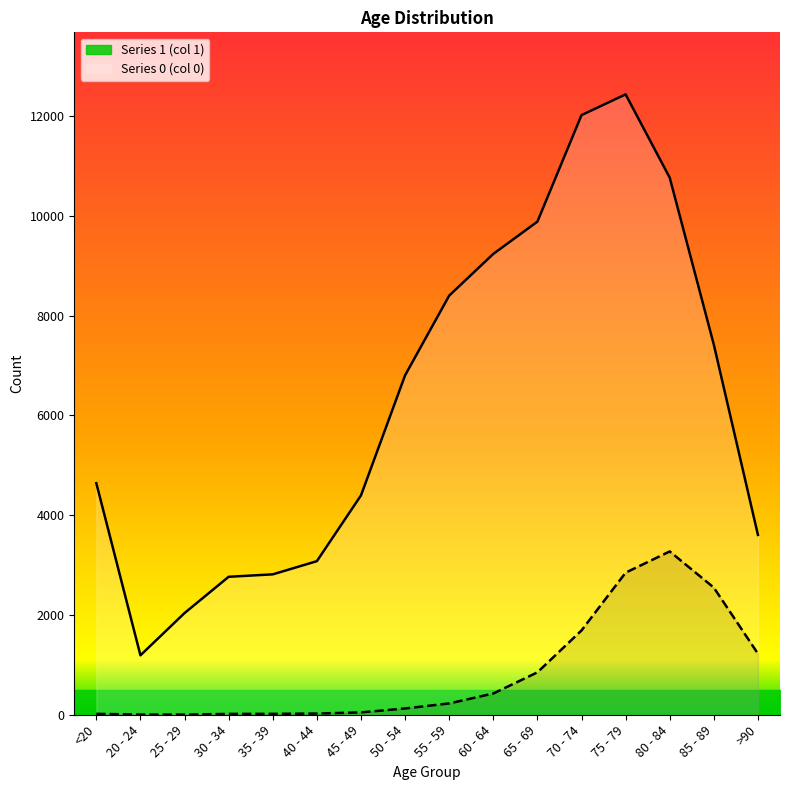

What is the value of the 1 point at the 10th from the left?

9236